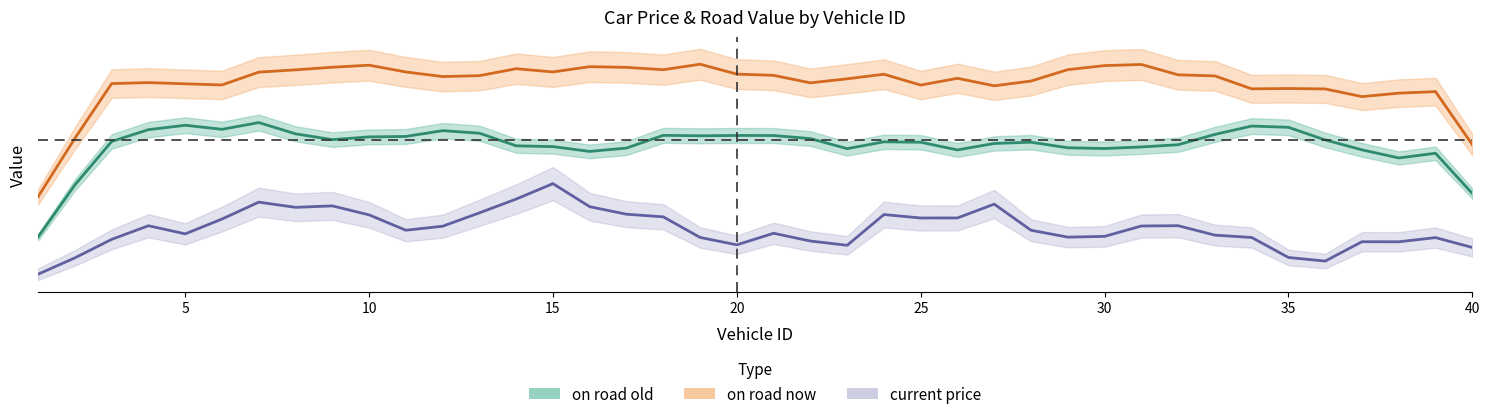

What is the average value of the current price series?

317021